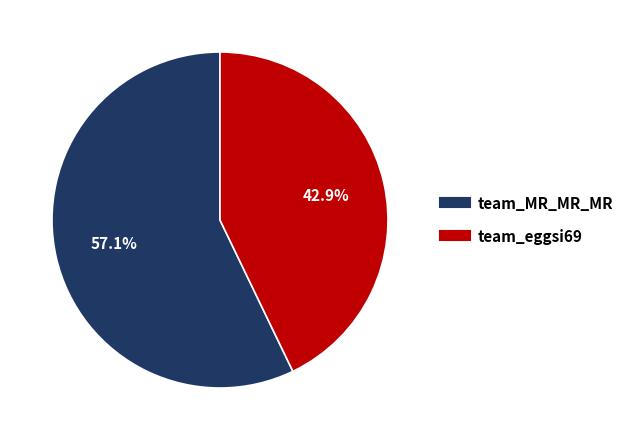

To the nearest percent, what is the average slice percentage?

50%